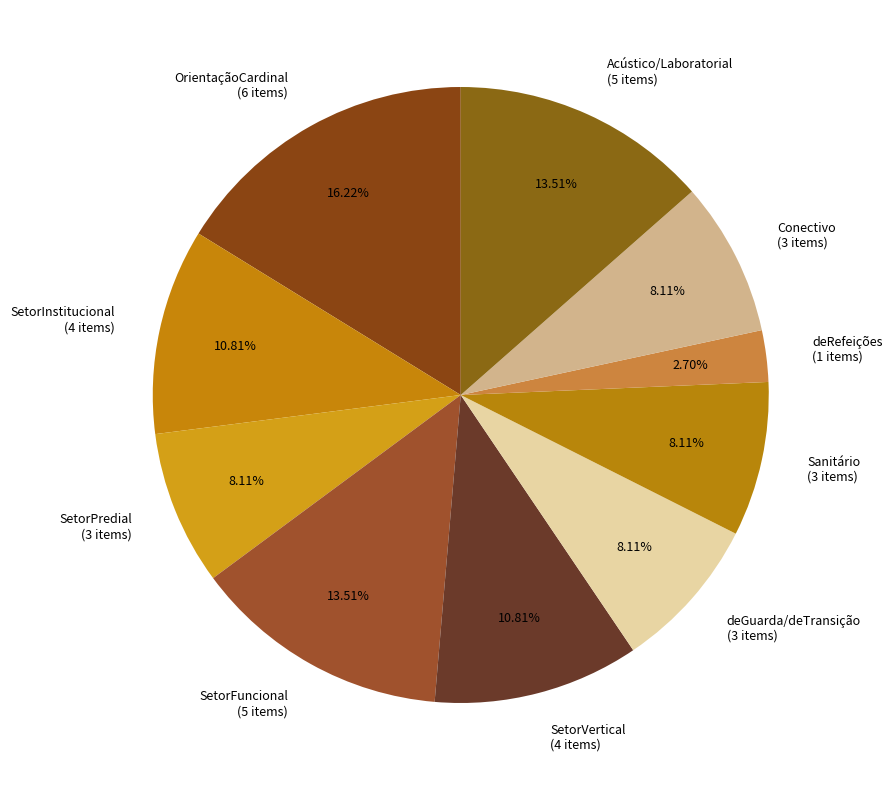

How many segments does this pie chart have?

10